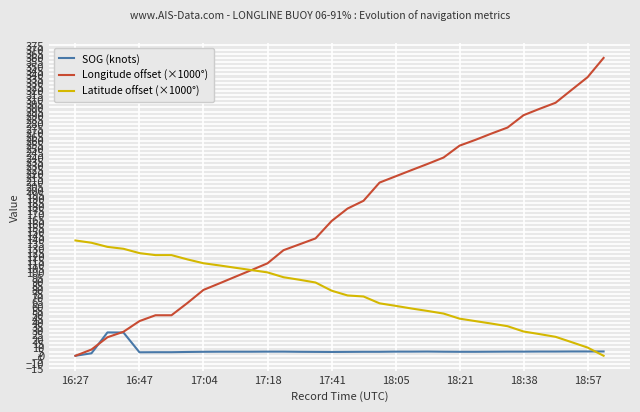

What is the maximum value for Longitude offset (×1000°)?

359.9